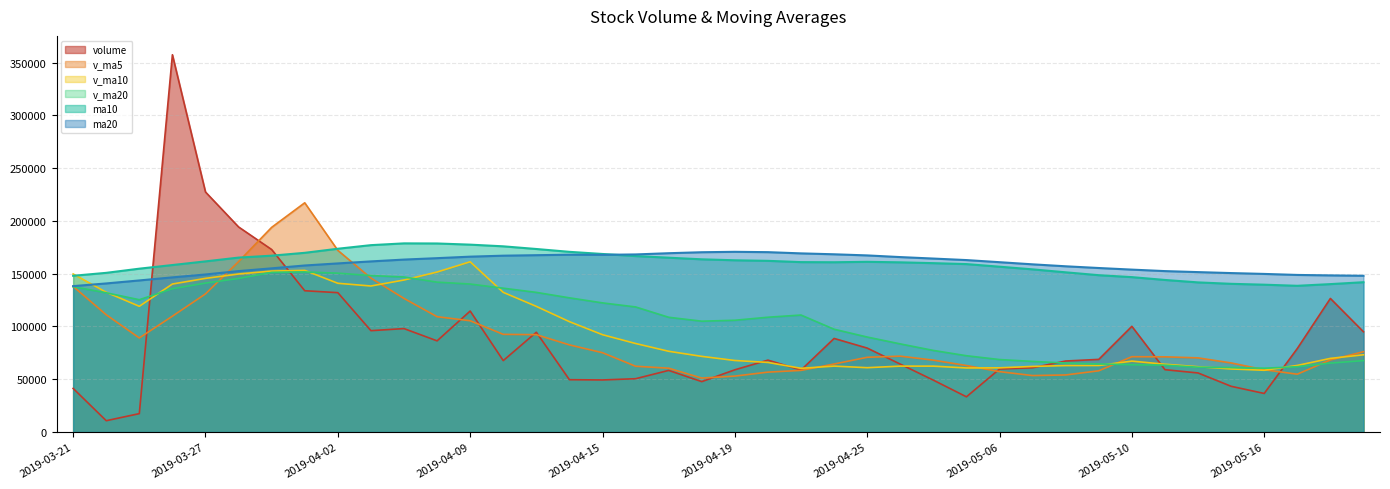

Between which two adjacent categories do volume and v_ma20 first intersect?

2019-03-25 and 2019-03-26